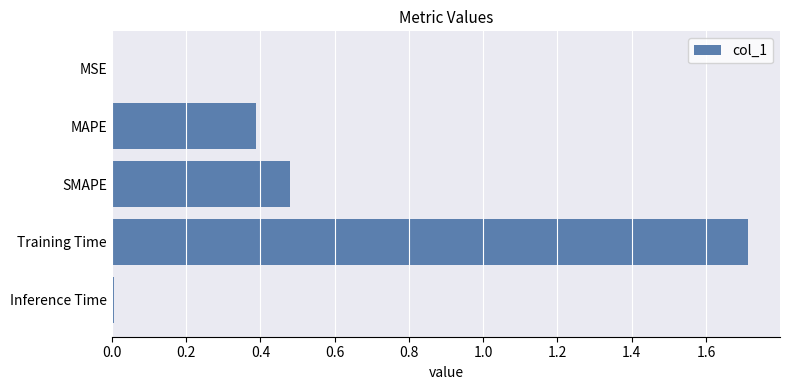

Is it true that the value at Training Time is 1.7?

True